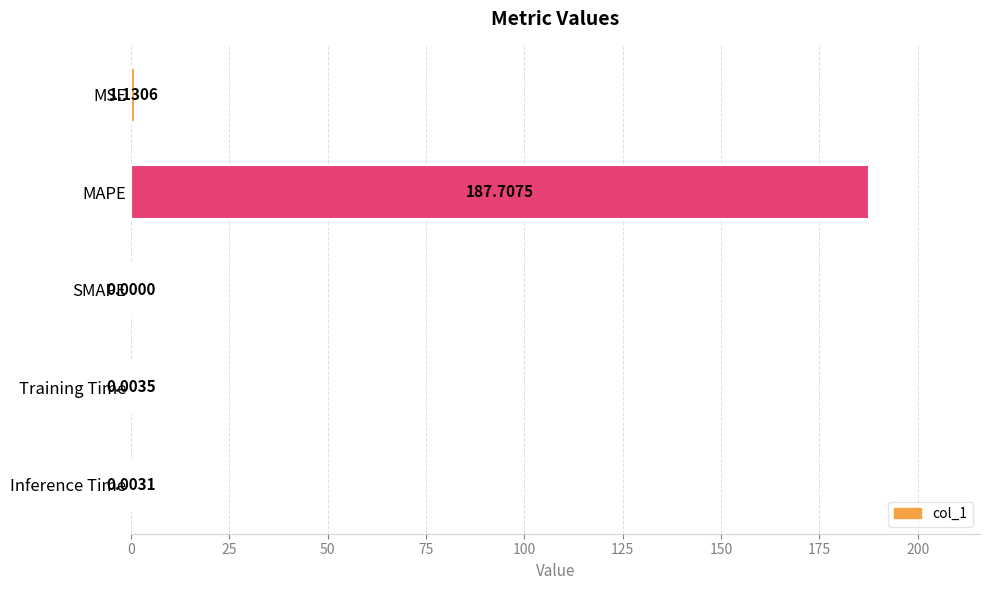

What is the sum of all values?

188.8